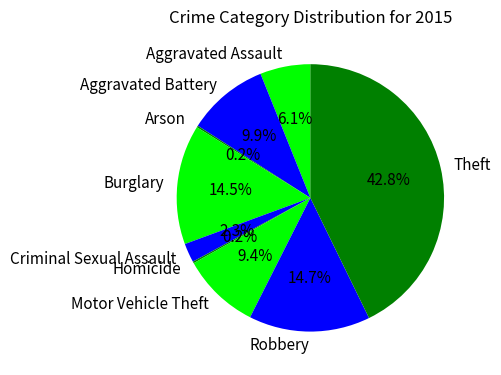

Is the sum of Aggravated Battery and Robbery greater than half?

No